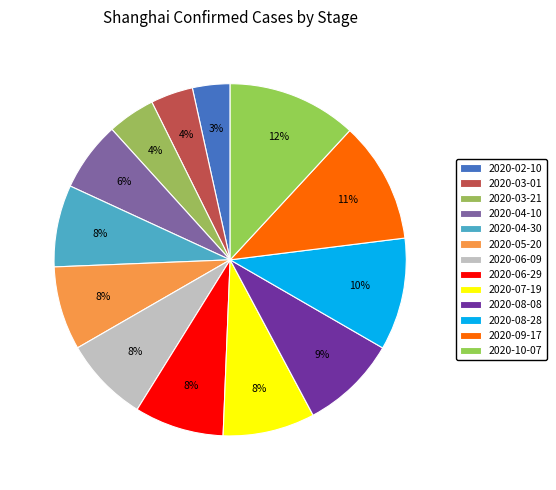

What percentage is the 2020-03-21 slice, to the nearest percent?

4%